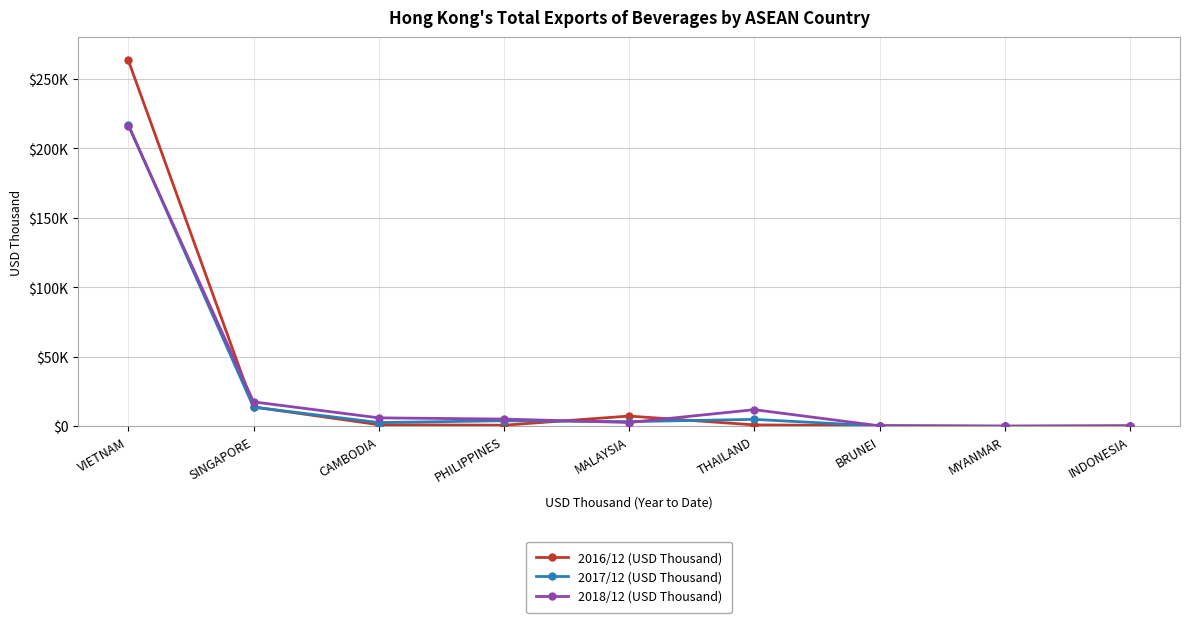

What is the minimum value for 2018/12 (USD Thousand)?

39.3